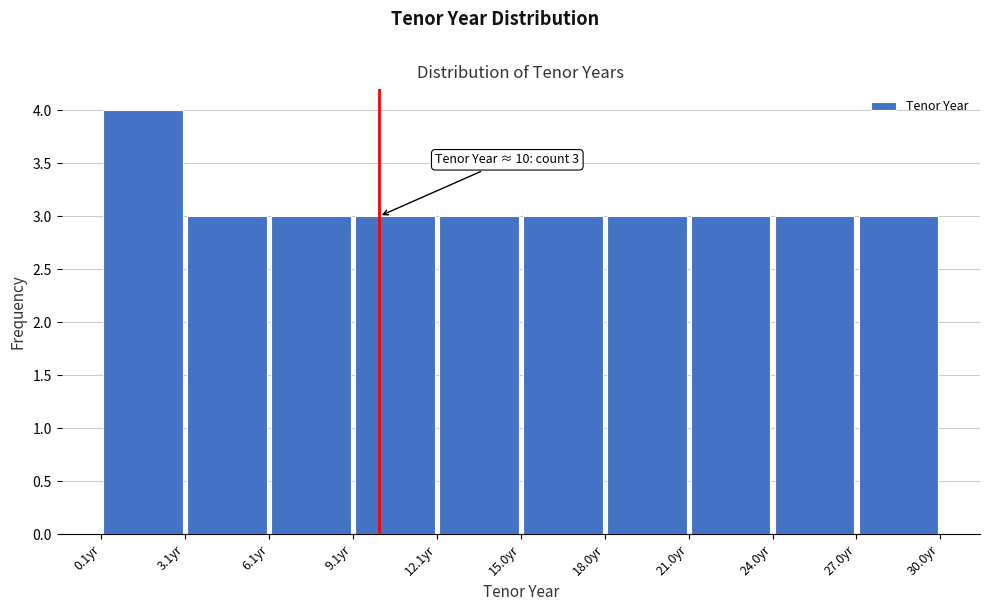

Over which range of the x-axis is the bar tallest?

0 to 3